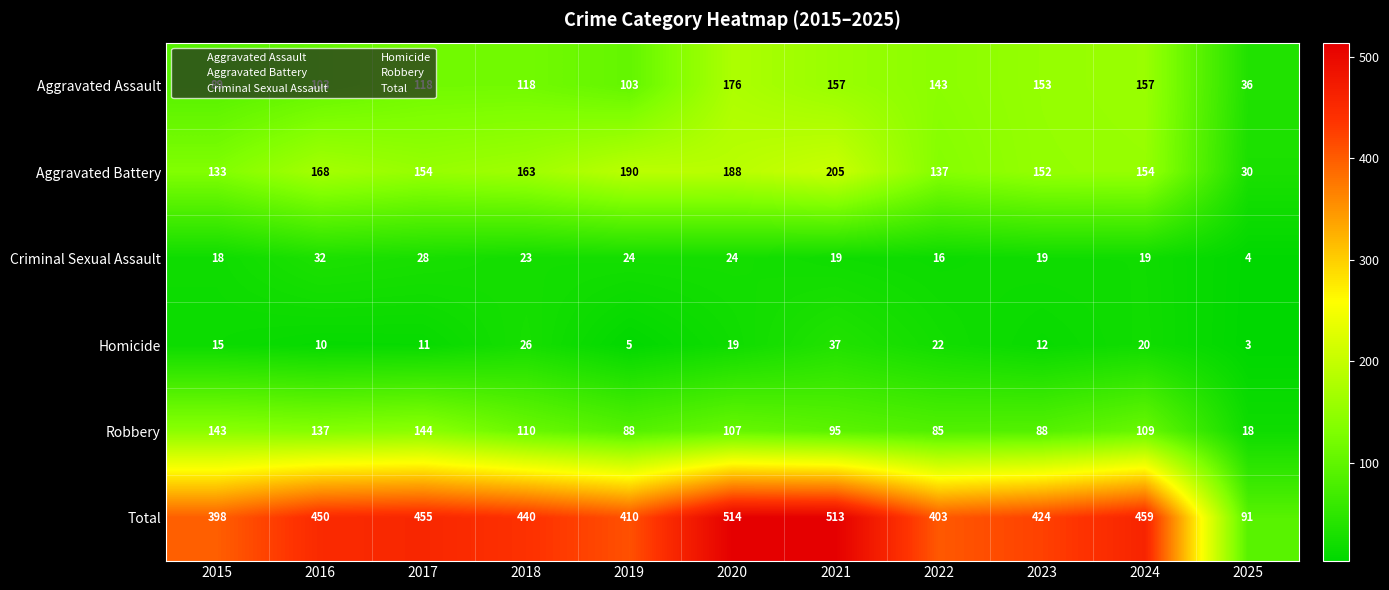

True or false: Aggravated Battery has a value of 217 at 2018.

False